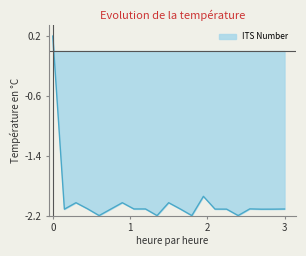

What is the value of the 8th point from the left?

-2.1